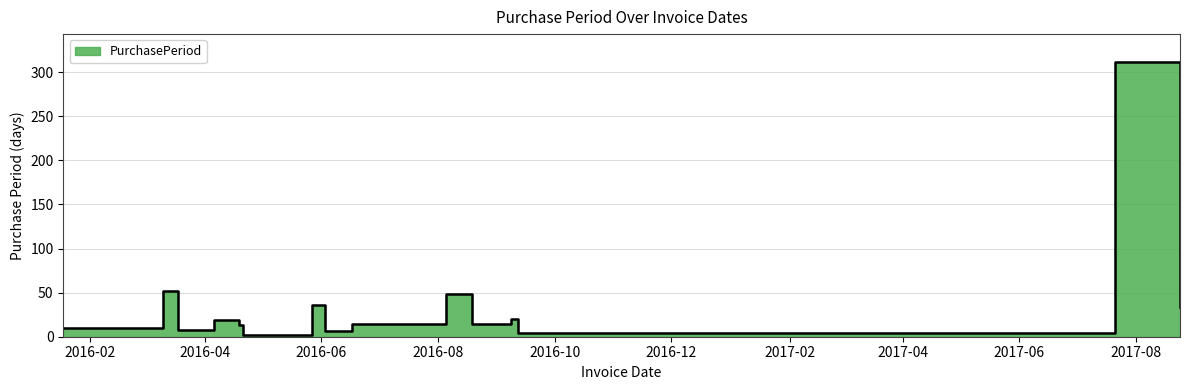

List the labels in order of value, smallest first.

2016-04-21, 2016-09-12, 2016-06-03, 2016-03-18, 2016-01-18, 2016-04-19, 2016-06-17, 2016-08-19, 2016-04-06, 2016-09-08, 2017-08-24, 2016-05-27, 2016-08-05, 2016-03-10, 2017-07-21